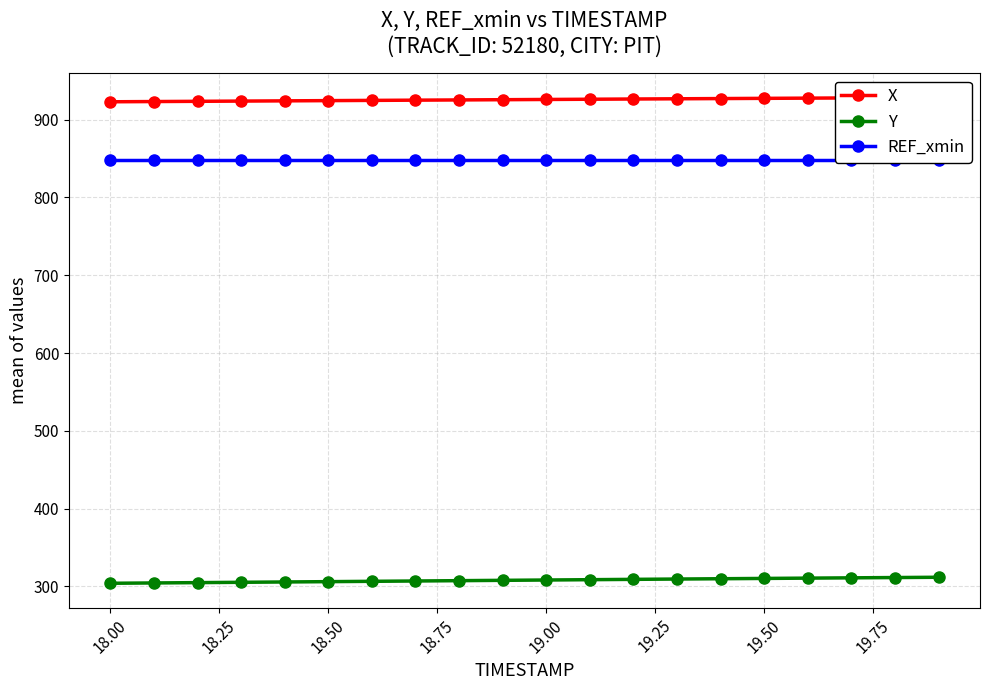

What is the minimum value for Y?

304.0